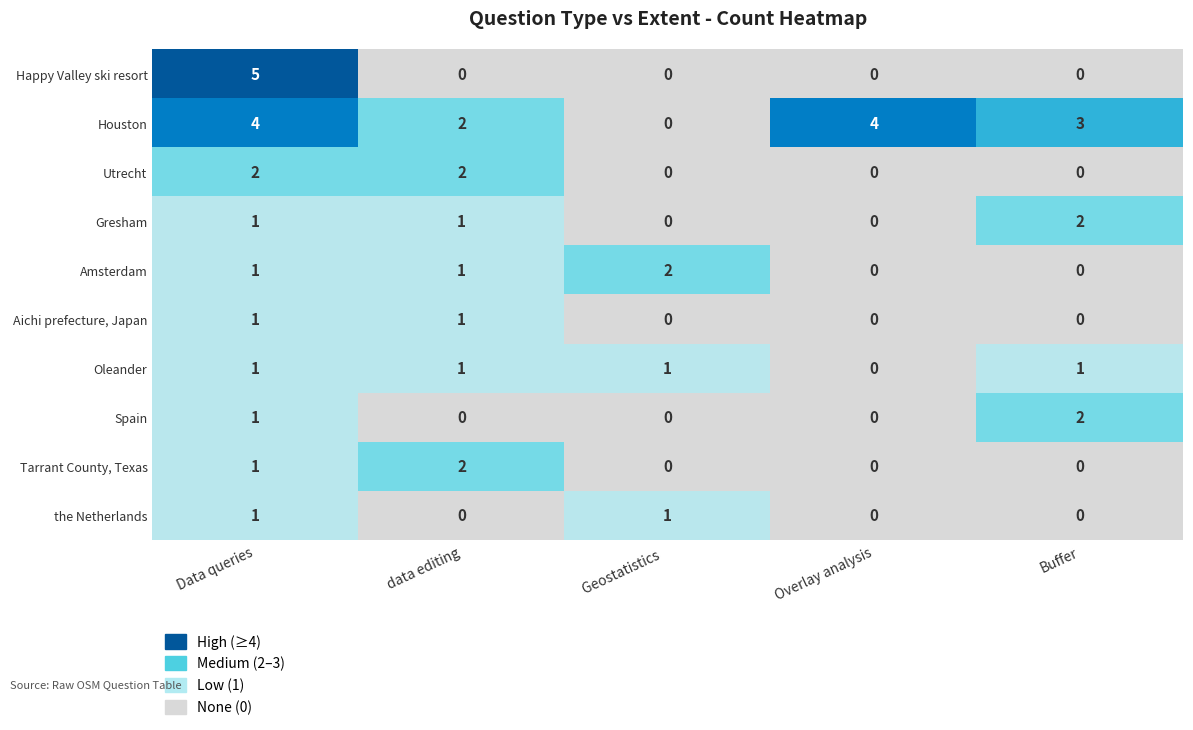

True or false: Amsterdam has a value of 0 at Overlay analysis.

True